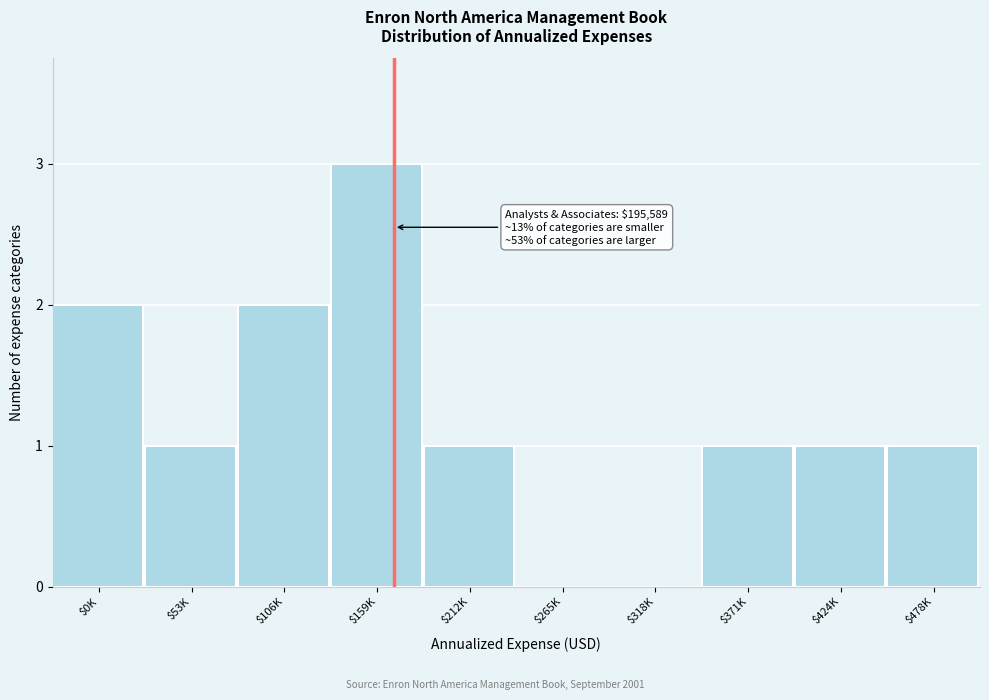

What is the sum of all values?

12